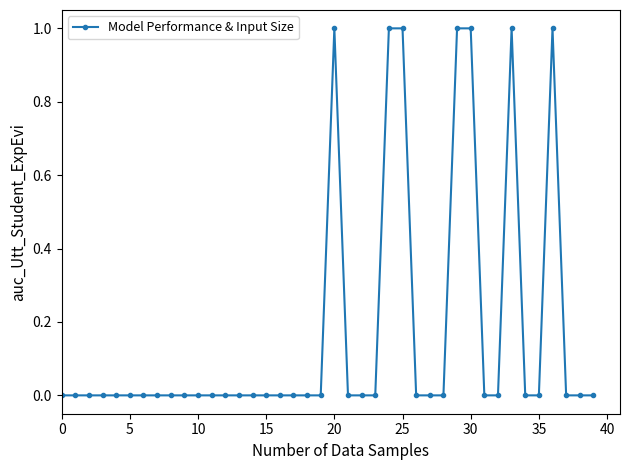

What is the greatest value displayed?

1